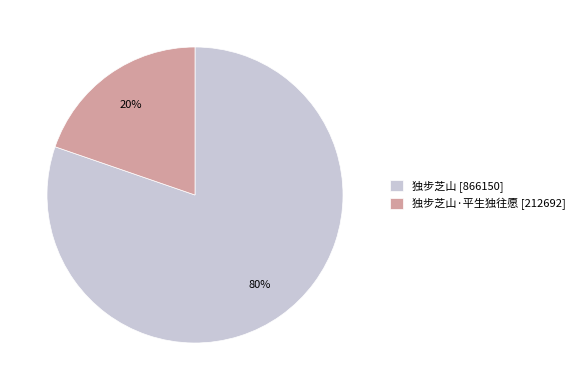

True or false: 独步芝山·平生独往愿 [212692] accounts for 20% of the total.

True